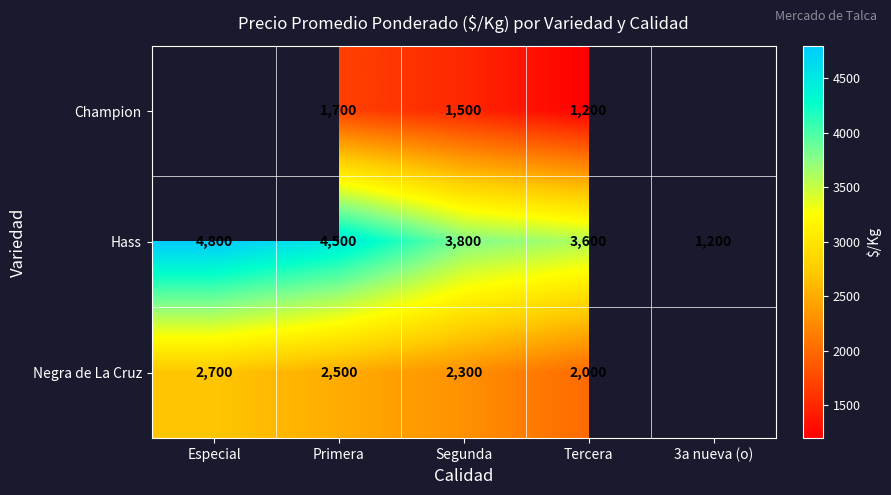

Is the value of Hass at Especial greater than the value of Negra de La Cruz at Especial?

Yes